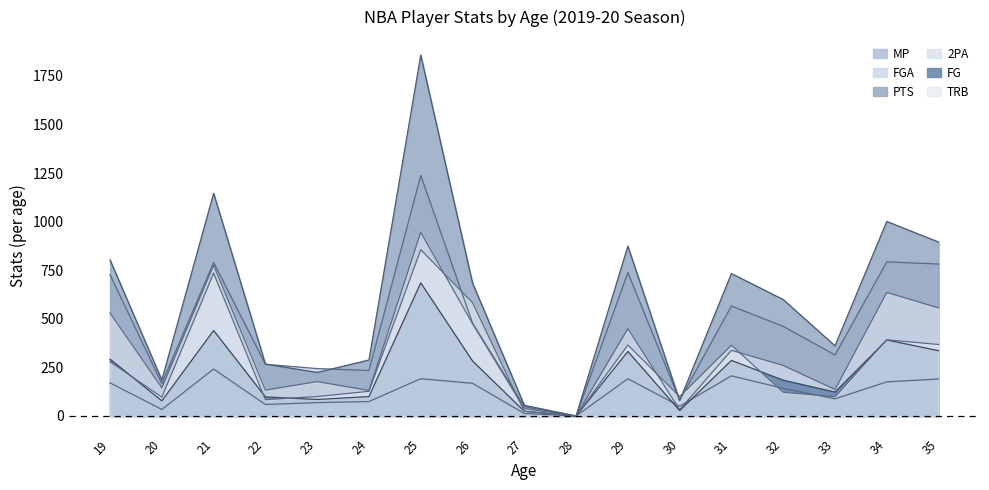

Which series changed the most between 23 and 31?

PTS